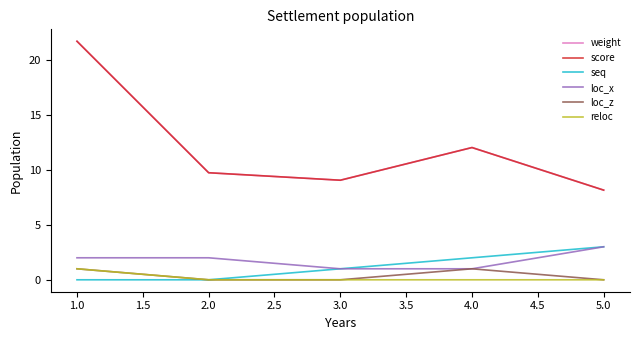

Does the chart display data point markers on the line(s)?

No